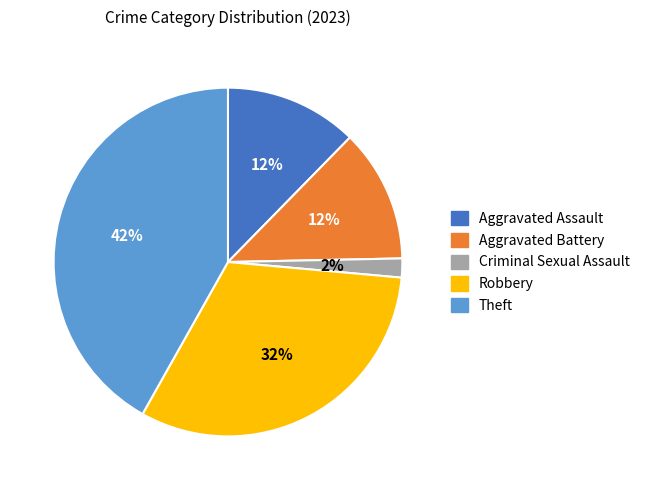

The Robbery slice represents 39% of the pie. True or false?

False